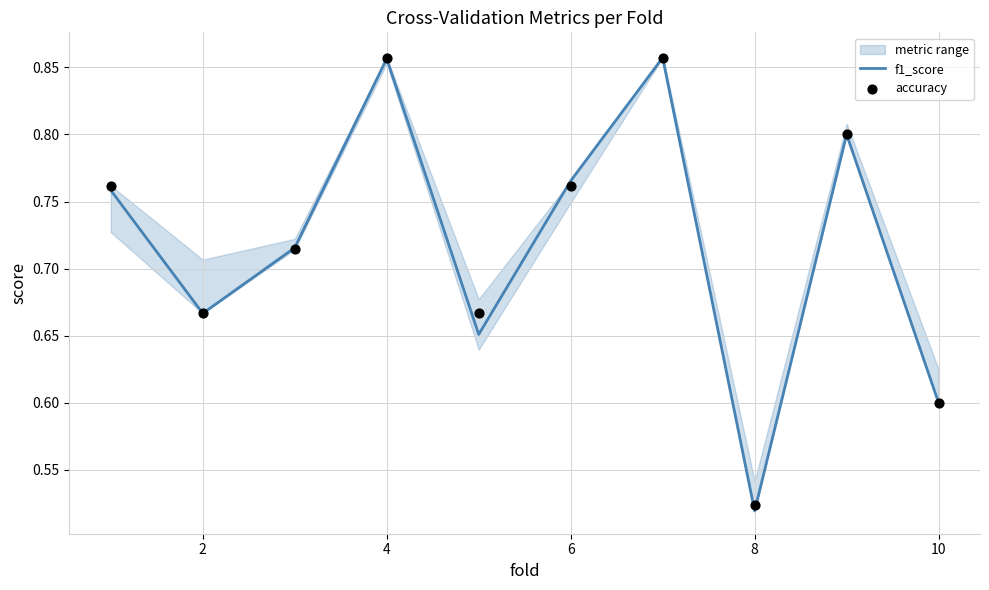

Where is f1_score nearest to the value 0?

8